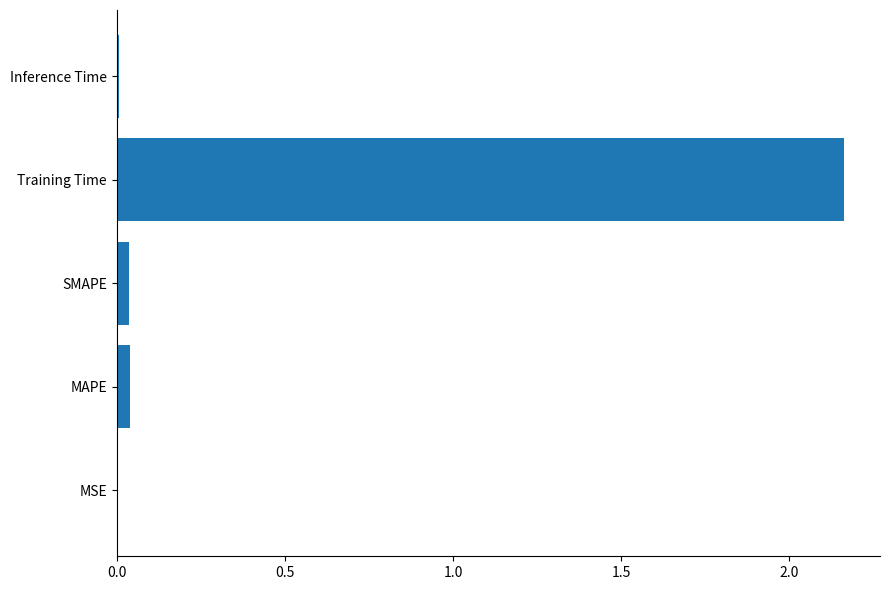

At which category does the chart reach its peak across all series?

Training Time